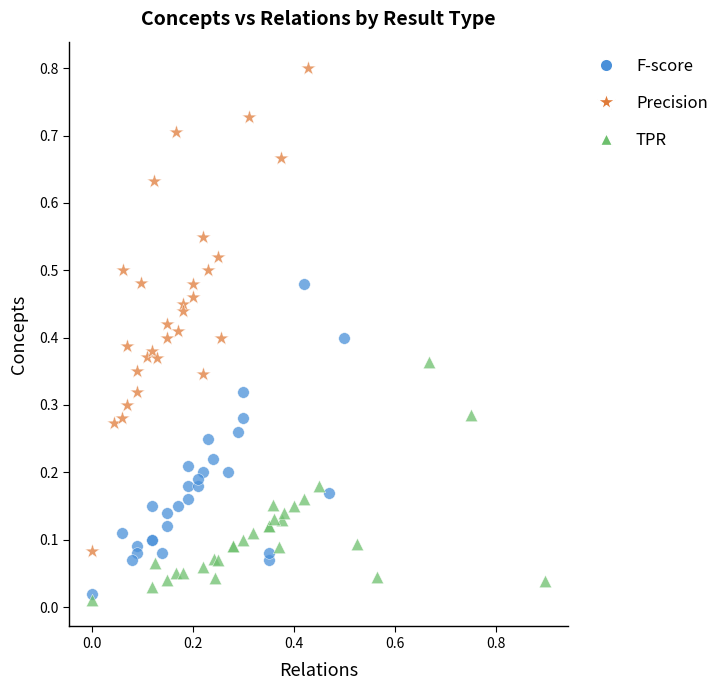

Which series has the largest Y range (max minus min)?

Precision